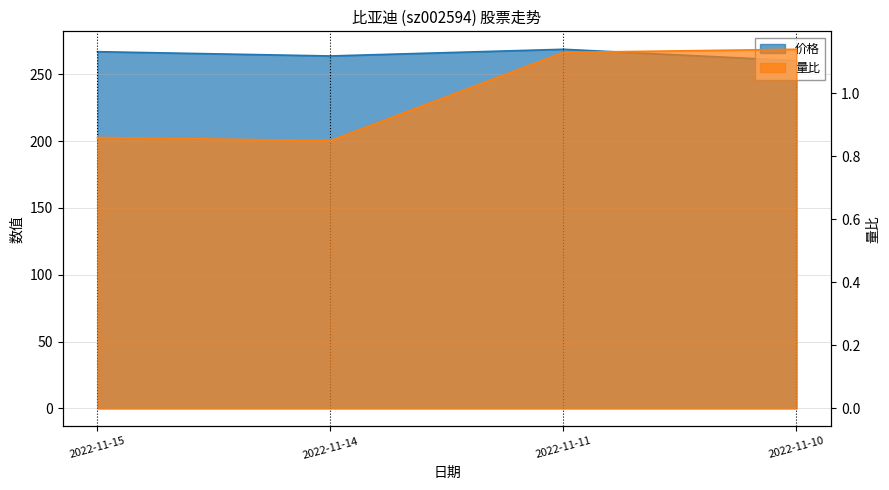

What are all the series names shown in the legend?

价格, 量比